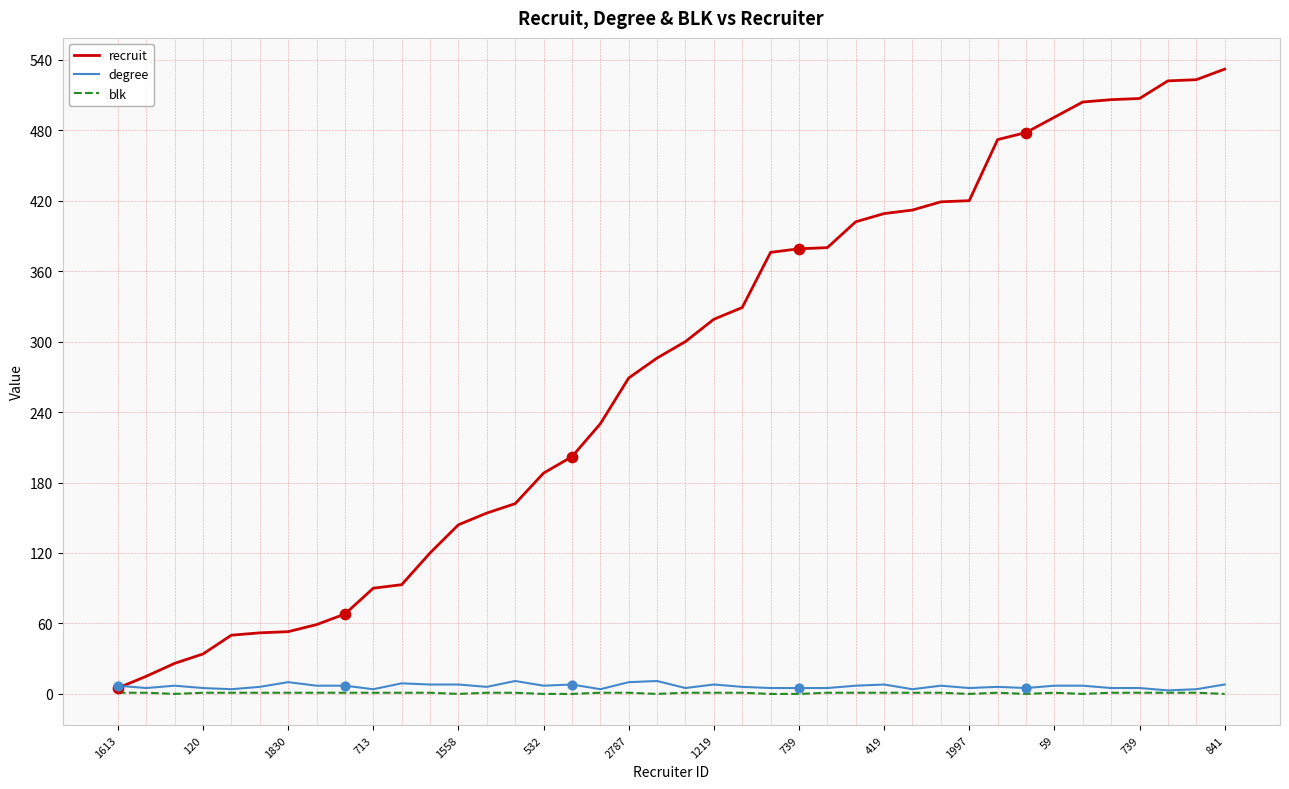

Which series has the largest total across all categories?

recruit